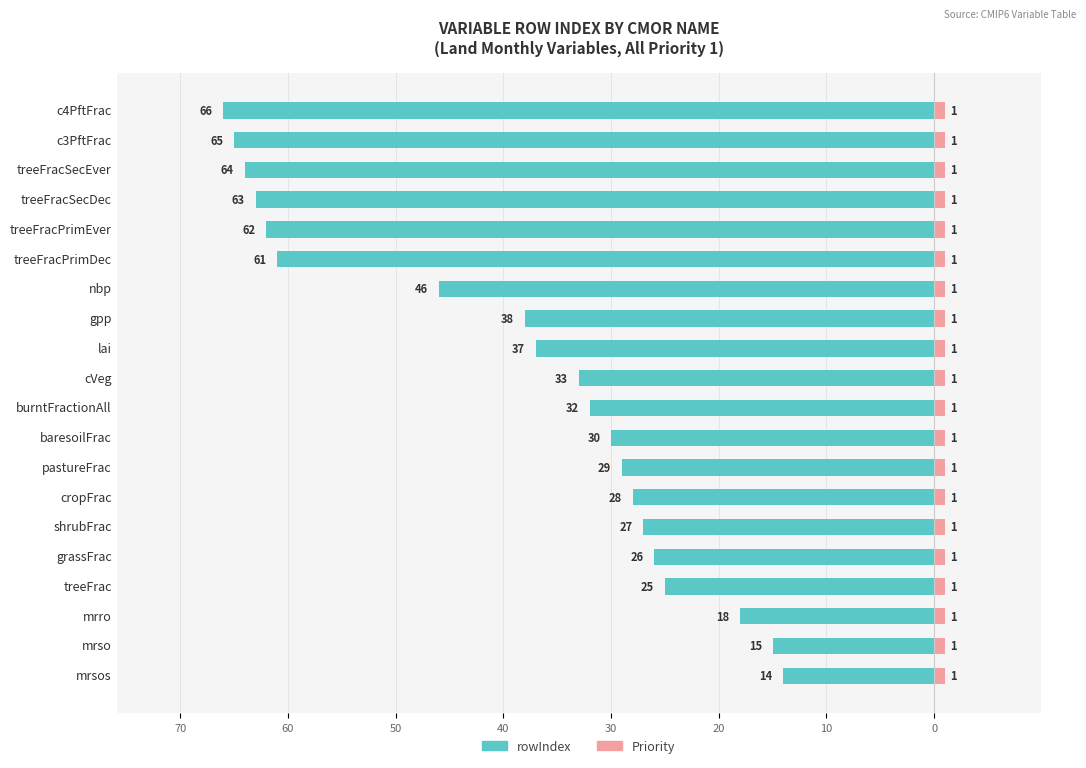

How many bars are there in each group?

2